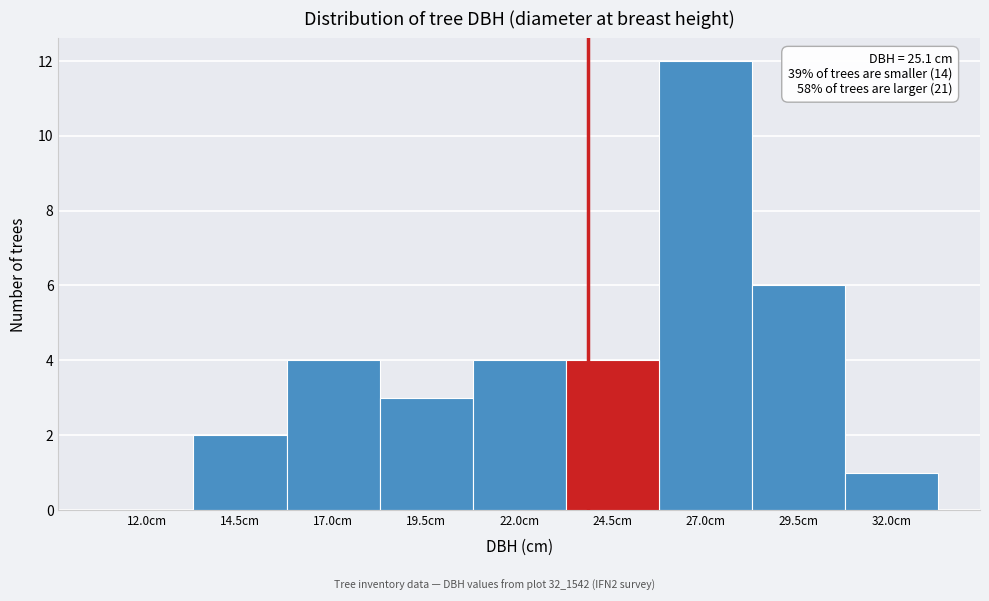

Reading left to right, what are all the values shown in this chart?

12.0cm=0	14.5cm=2	17.0cm=4	19.5cm=3	22.0cm=4	24.5cm=4	27.0cm=12	29.5cm=6	32.0cm=1